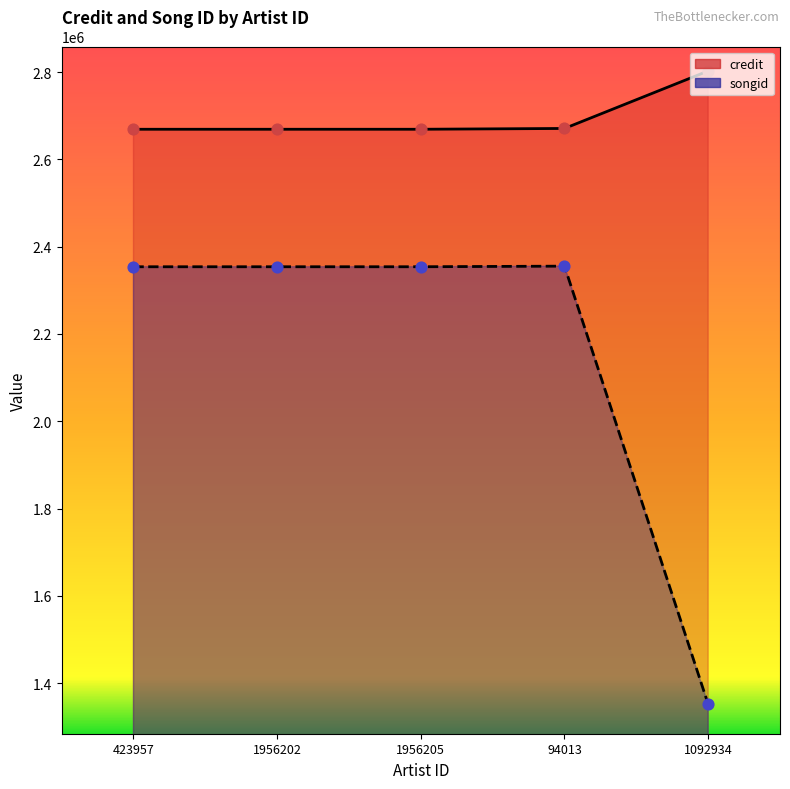

At how many categories does at least one series exceed 2198078?

5